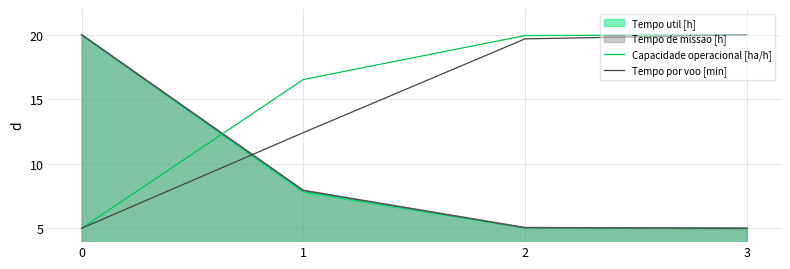

What is the value of the Capacidade operacional [ha/h] point at the 3rd from the left?

19.9